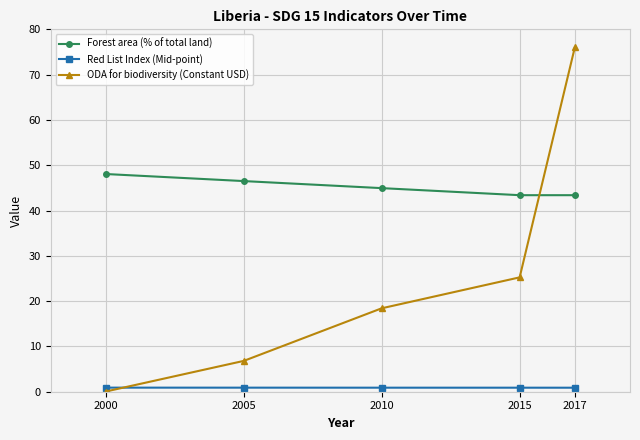

Is the value of Forest area (% of total land) at 2017 greater than the value of ODA for biodiversity (Constant USD) at 2010?

Yes